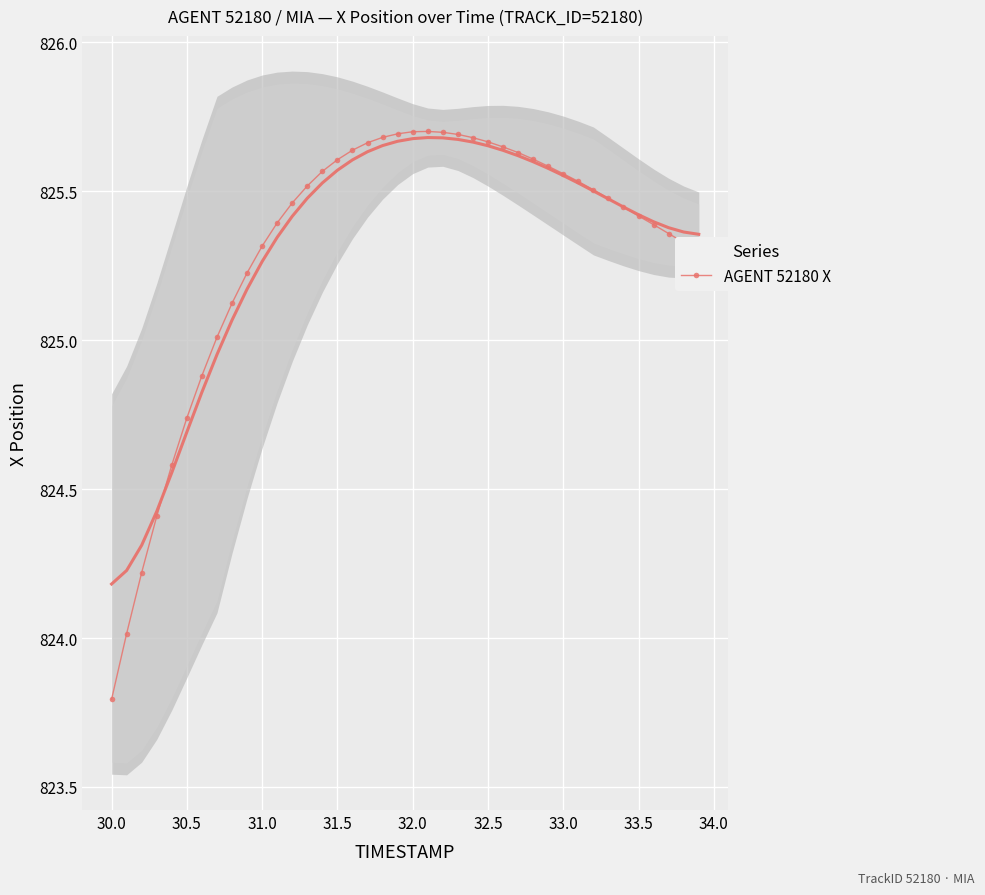

Is this an area chart (filled region under the line)?

No